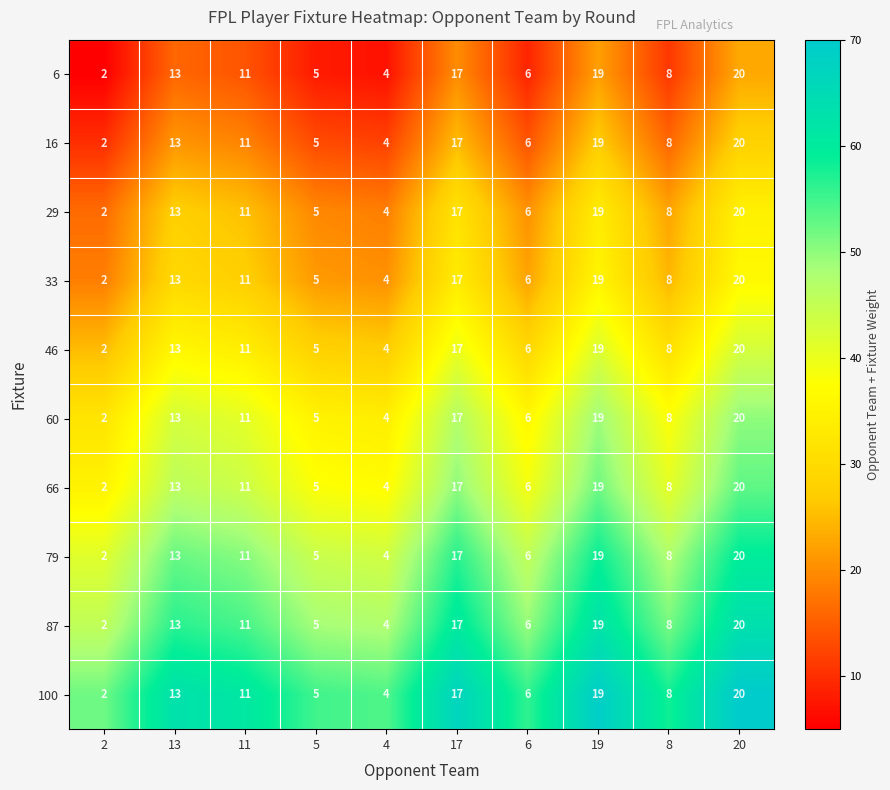

What is the spread (max minus min) of values at 17?

0